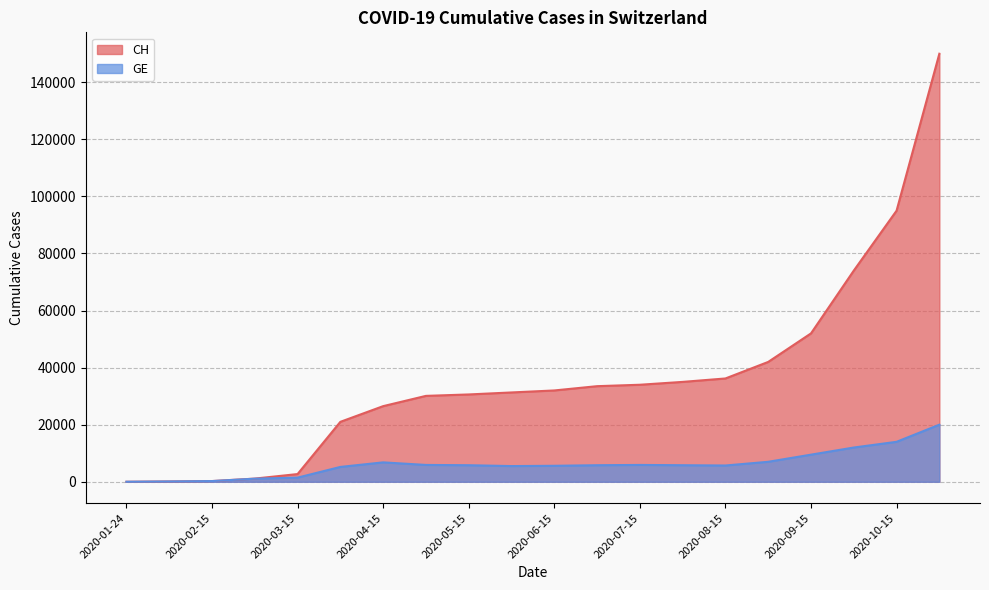

Which has a higher value, 2020-06-15 or 2020-10-15?

2020-10-15